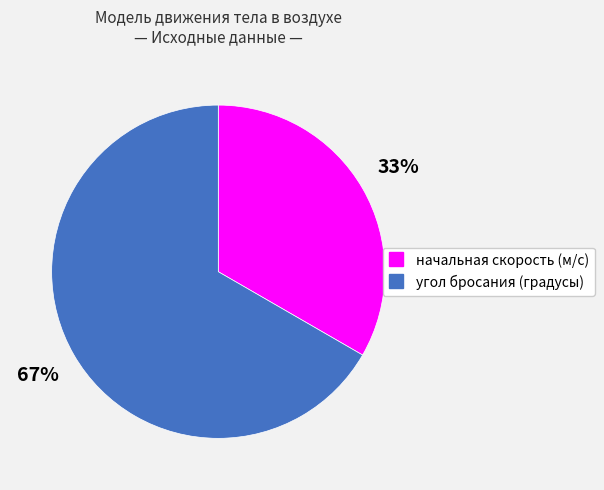

Rank the categories by value from lowest to highest.

начальная скорость (м/c), угол бросания (градусы)